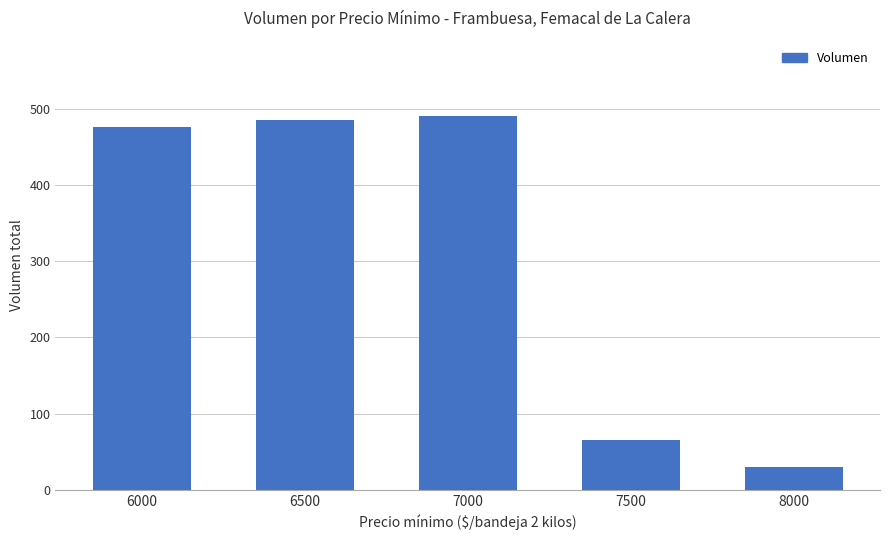

Reading left to right, extract all data points from this chart.

6000=476	6500=485	7000=491	7500=66	8000=30